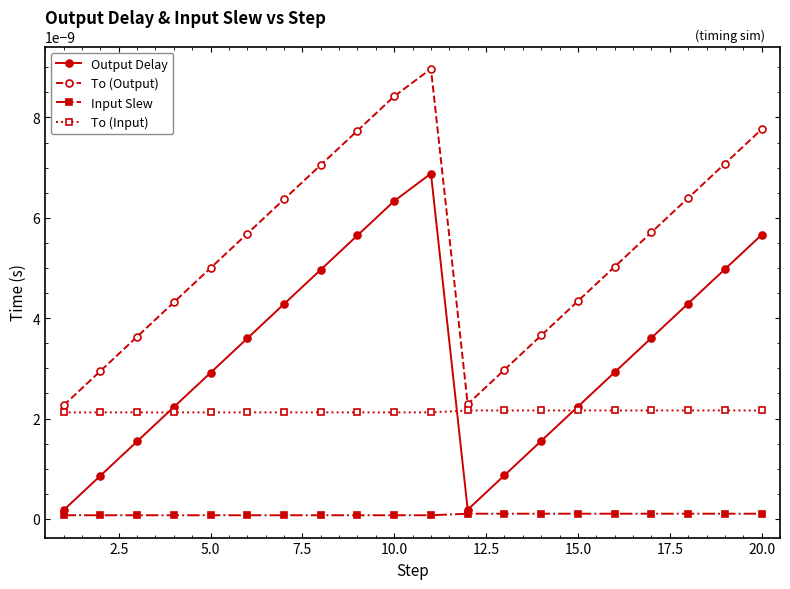

List the series in order of their peak value, lowest first.

Input Slew, To (Input), Output Delay, To (Output)